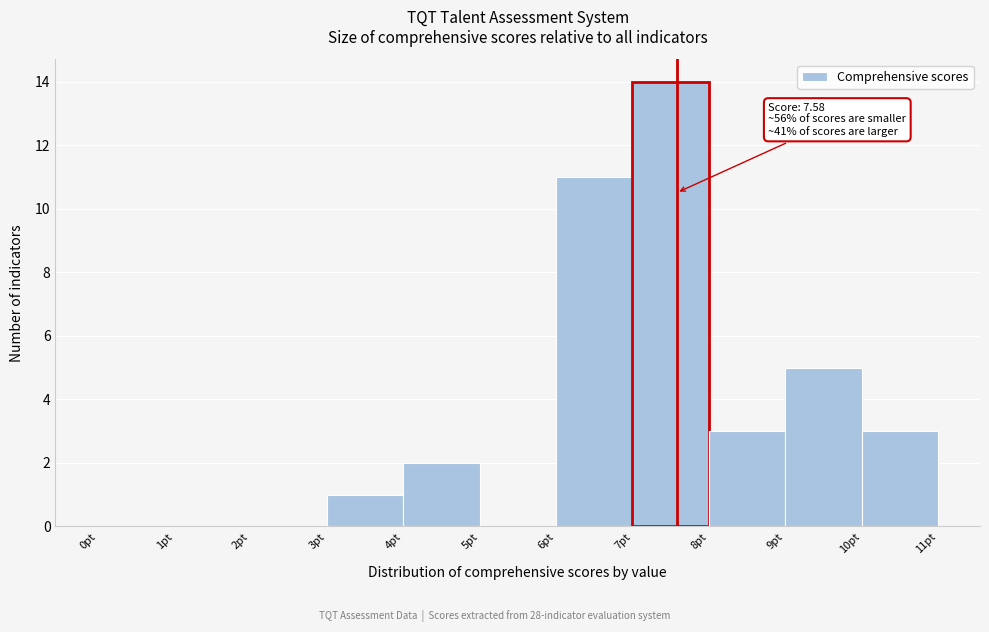

Which range on the x-axis has the tallest bar?

7 to 8